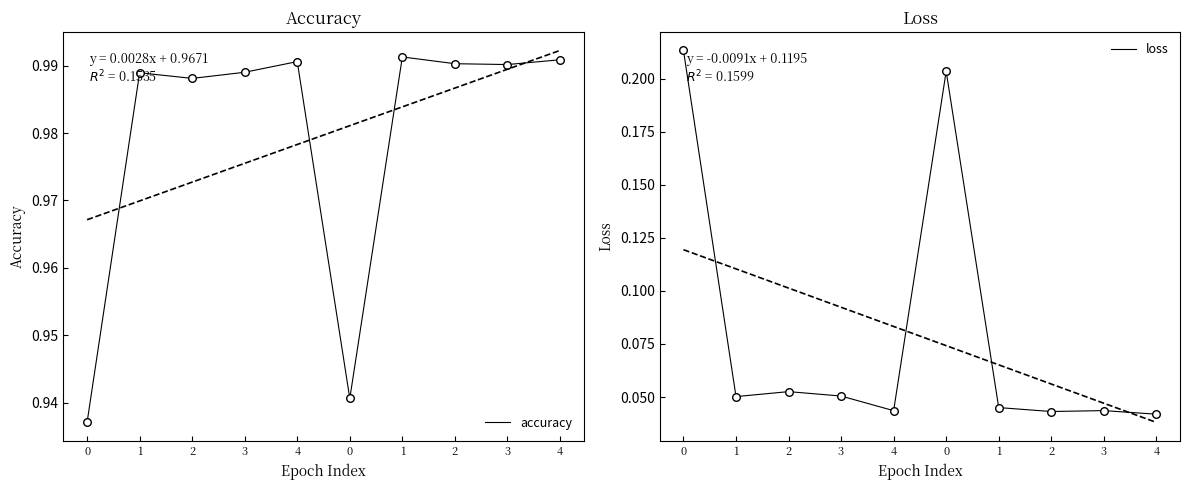

Which series reaches the minimum Y coordinate?

loss